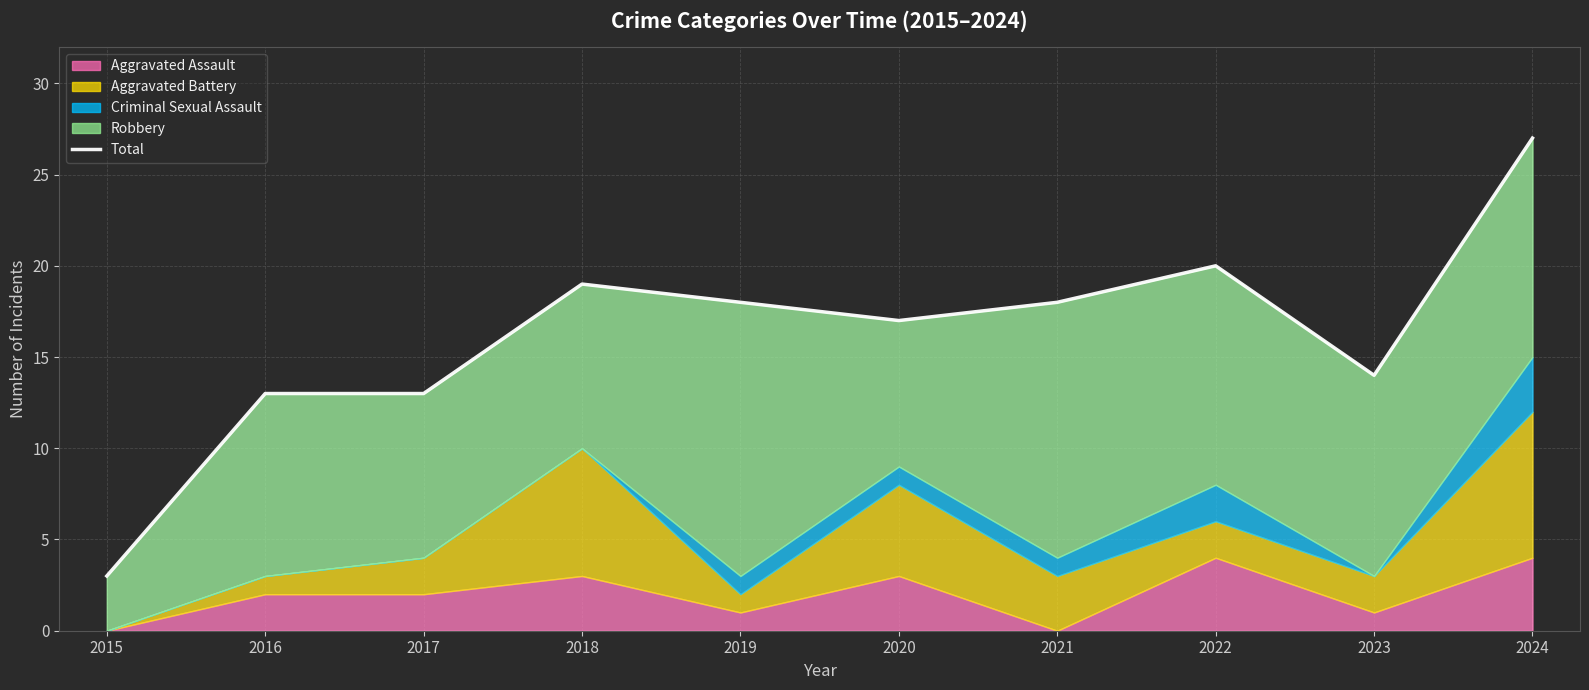

What is the change in value from 2022 to 2023?

-6